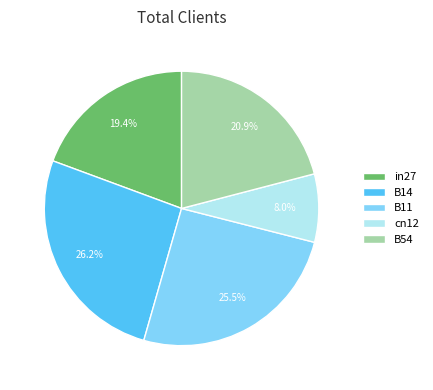

Does any single category account for the majority?

No